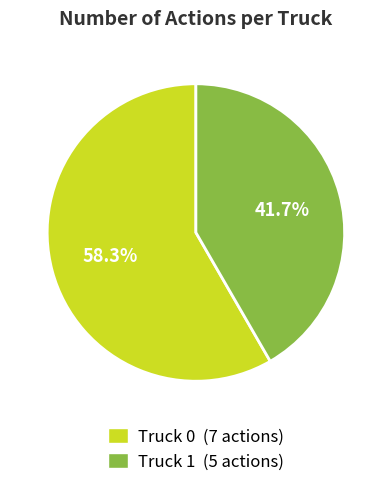

True or false: Truck 0 accounts for 64% of the total.

False